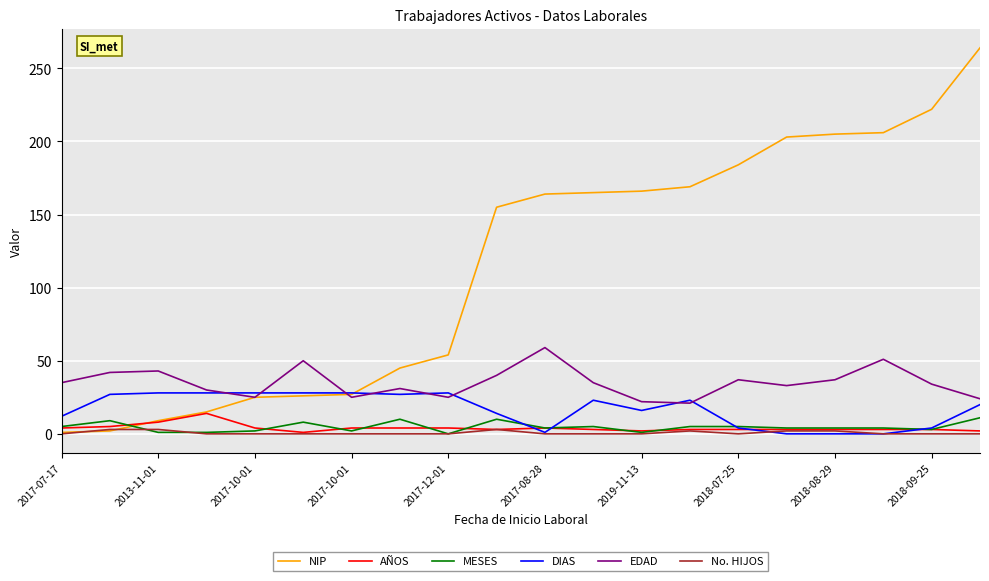

How many series are shown in this chart?

6